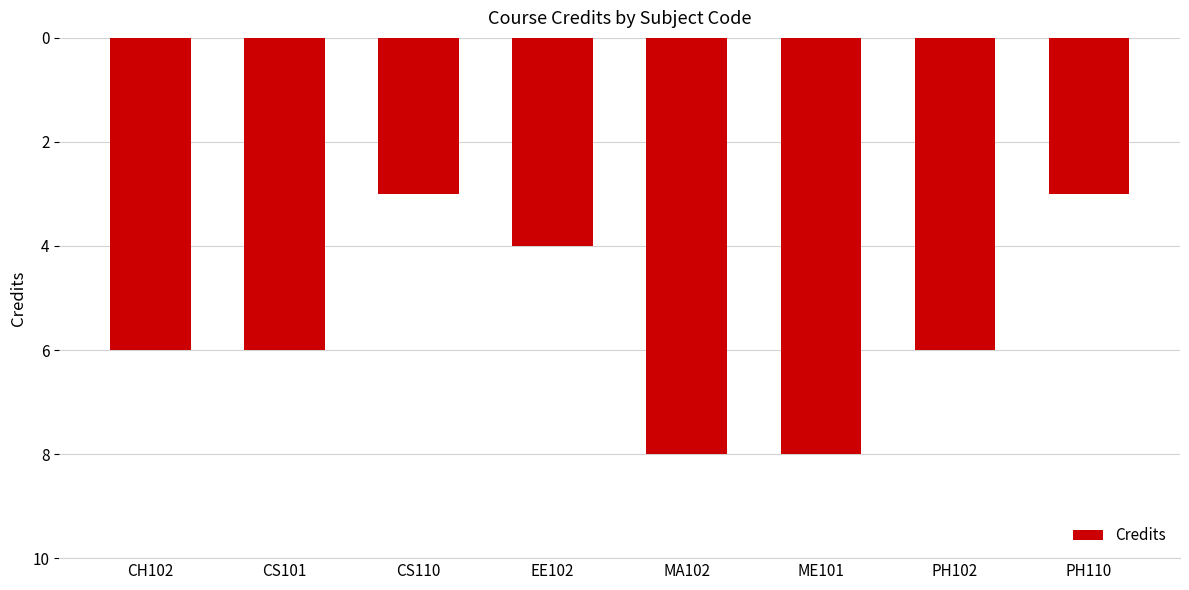

List the labels in order of value, smallest first.

MA102, ME101, CH102, CS101, PH102, EE102, CS110, PH110